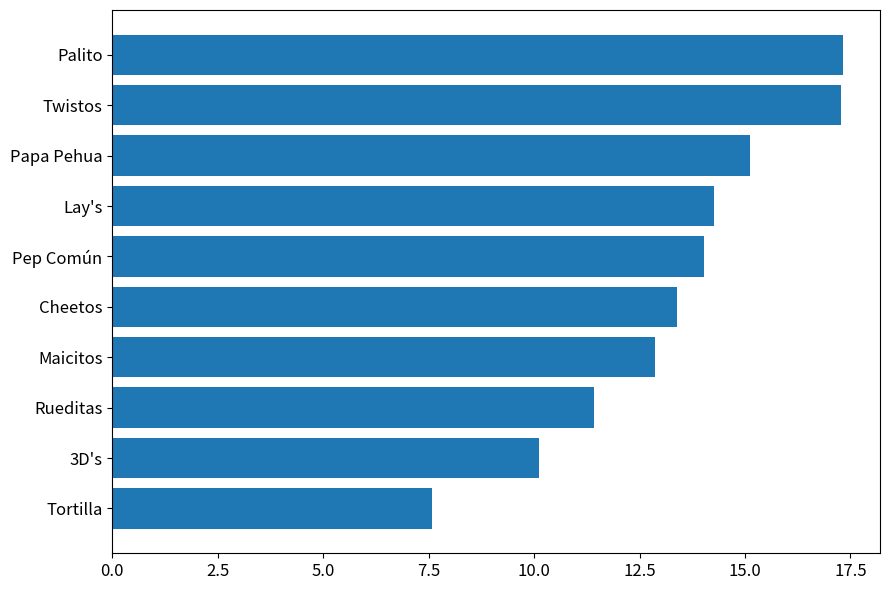

The chart shows a value of 10.1 at 3D's. True or false?

True